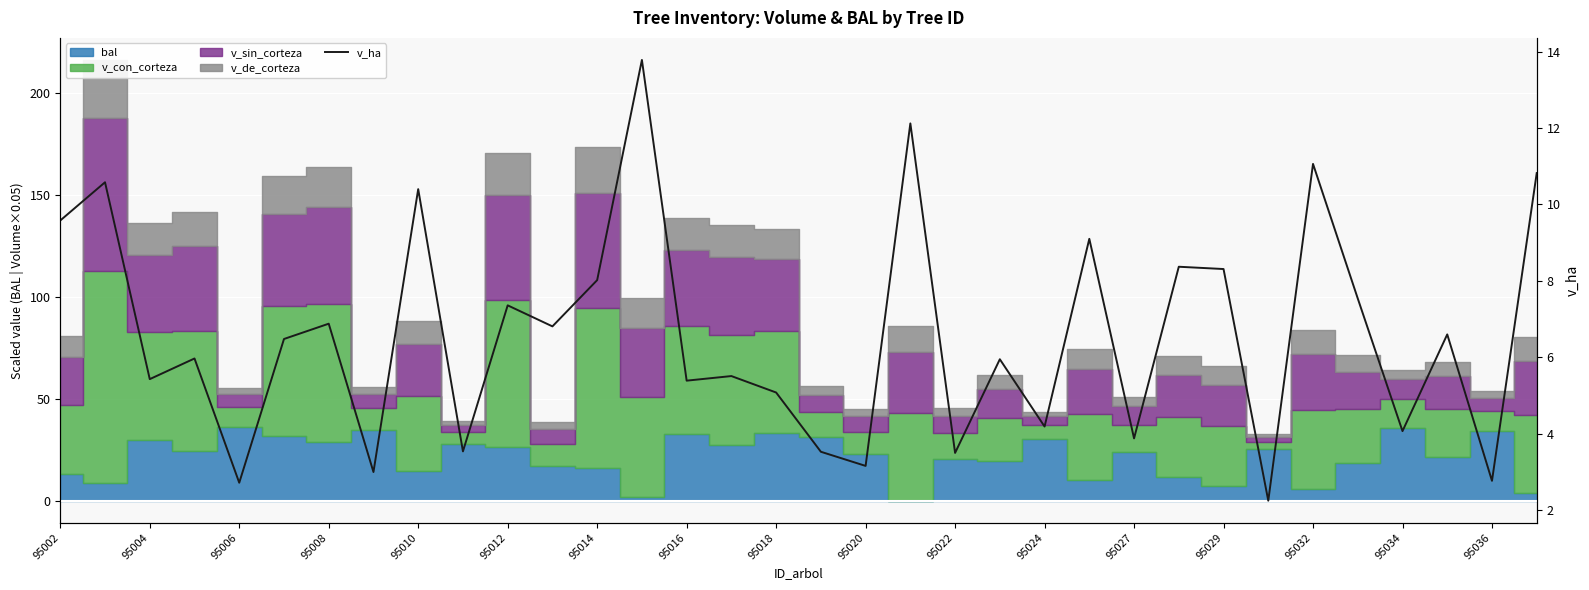

Count the number of categories in the chart.

34